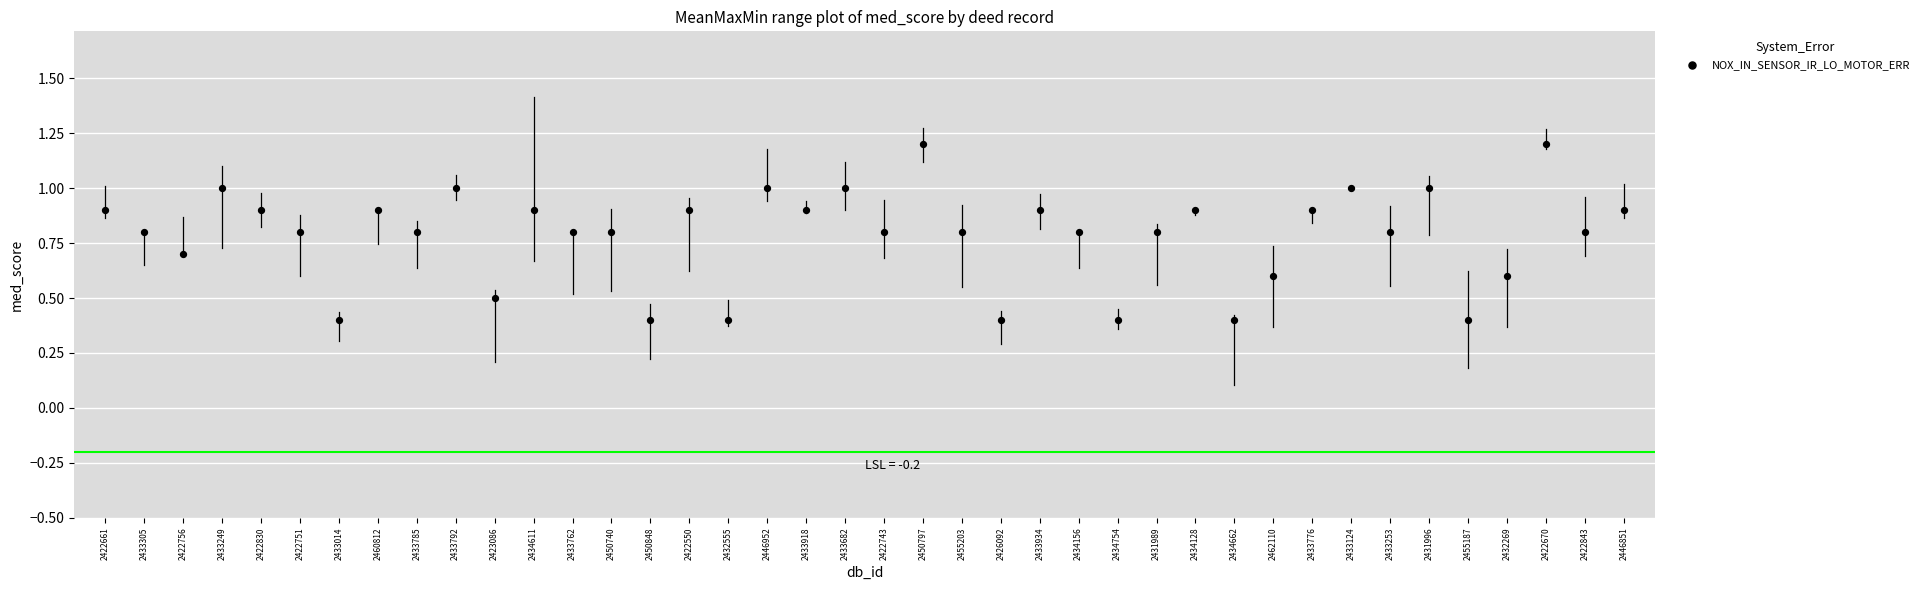

What is the range of Y values (max minus min)?

0.8